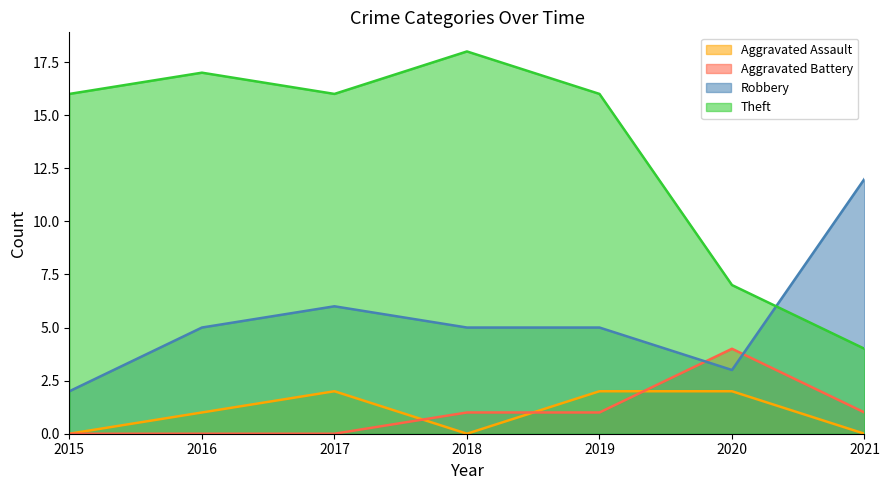

Does the chart have visible grid lines?

No